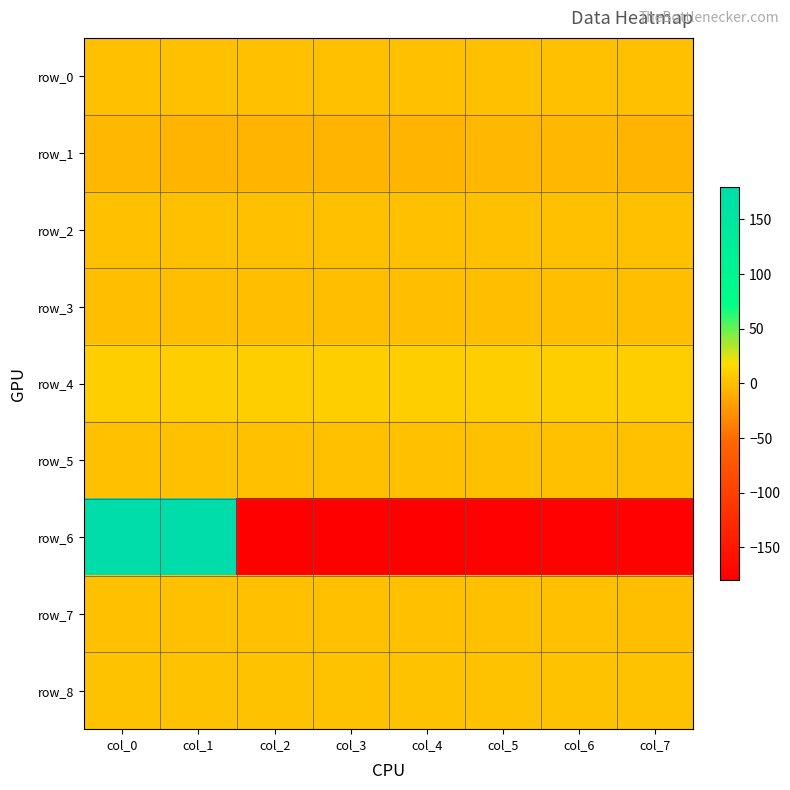

Reading left to right, transcribe all the data shown in this chart.

row_0: 0.2	0.2	0.2	0.2	0.2	0.2	0.2	0.2
row_1: -5.0	-6.9	-5.8	-6.5	-6.1	-5.7	-5.5	-6.0
row_2: 0.0	0.1	0.1	0.0	0.0	0.0	0.0	0.0
row_3: -0.3	-0.3	-0.3	-0.3	-0.3	-0.3	-0.3	-0.3
row_4: 8.6	8.6	8.6	8.5	8.5	8.5	8.5	8.5
row_5: 0.1	0.1	0.1	0.1	0.1	0.1	0.1	0.1
row_6: 179.0	179.6	-179.8	-179.2	-178.6	-178.0	-177.4	-176.9
row_7: 0.2	0.2	0.1	0.1	0.0	0.1	0.0	-0.1
row_8: 1.4	1.4	1.5	1.5	1.6	1.6	1.6	1.6